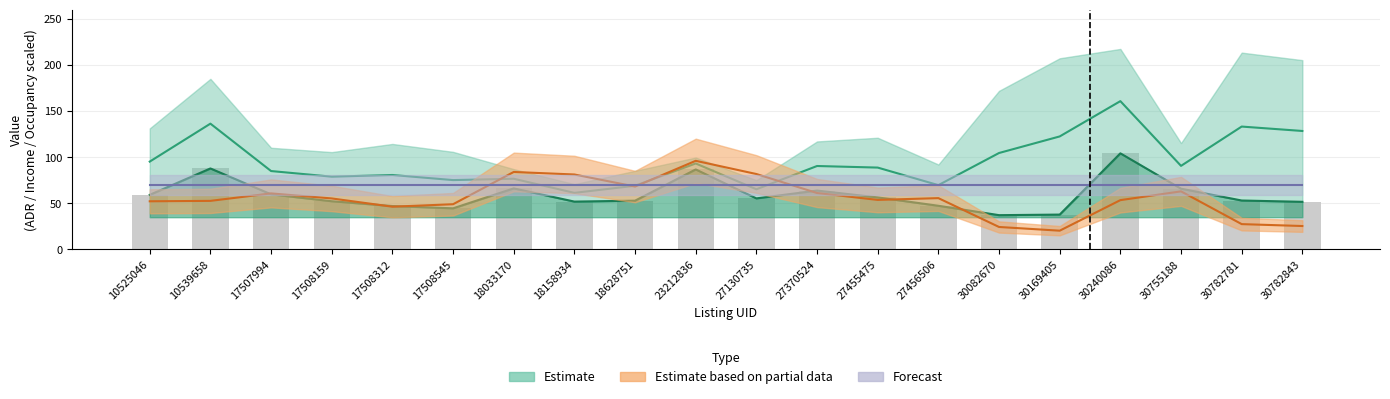

What is the sum of all Daily Income values?

1179.2